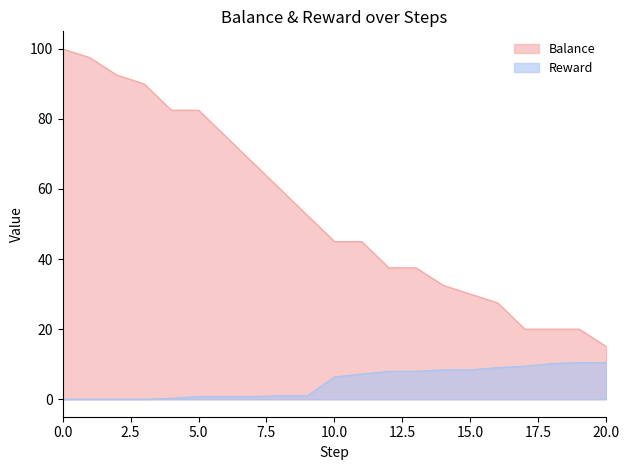

How many values in the Balance series are below 45?

9